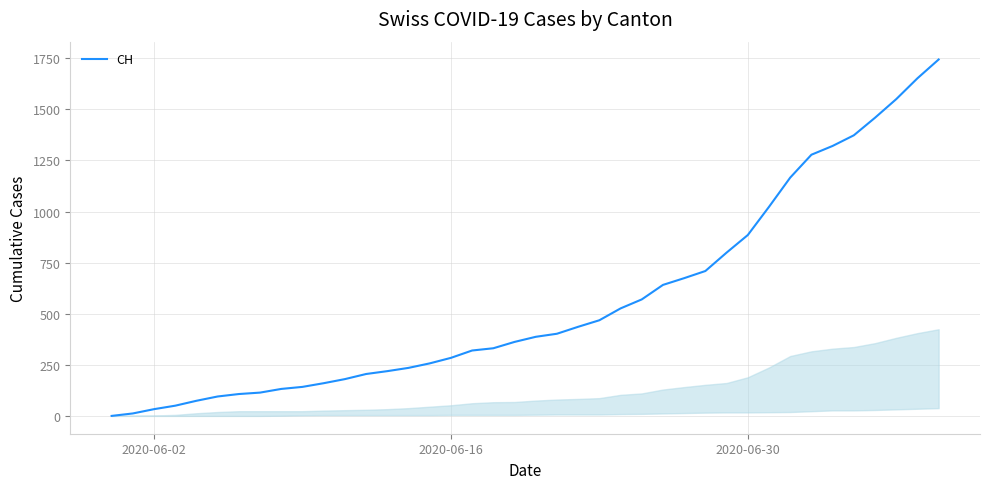

What is the maximum value shown in the chart?

1744